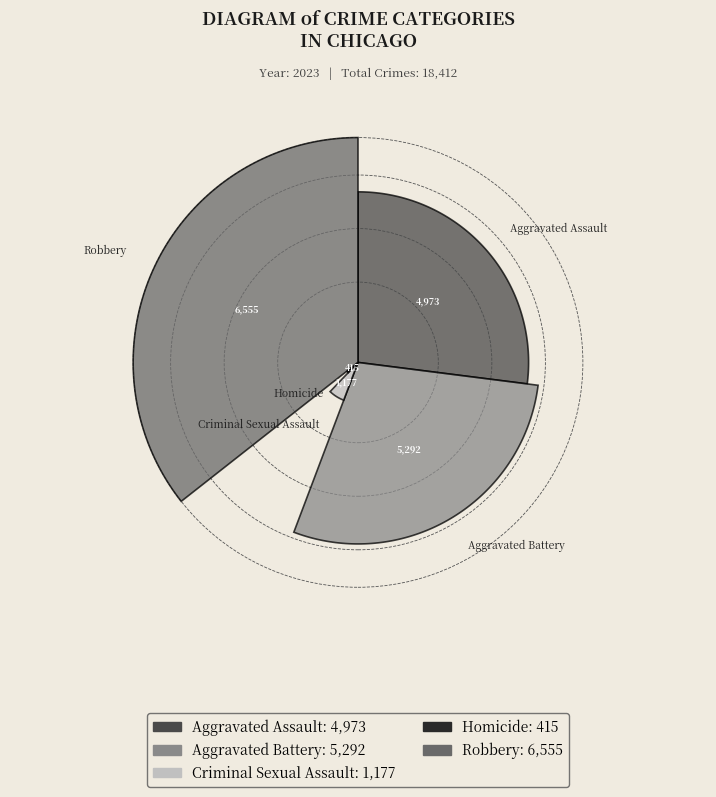

How many segments does this pie chart have?

5